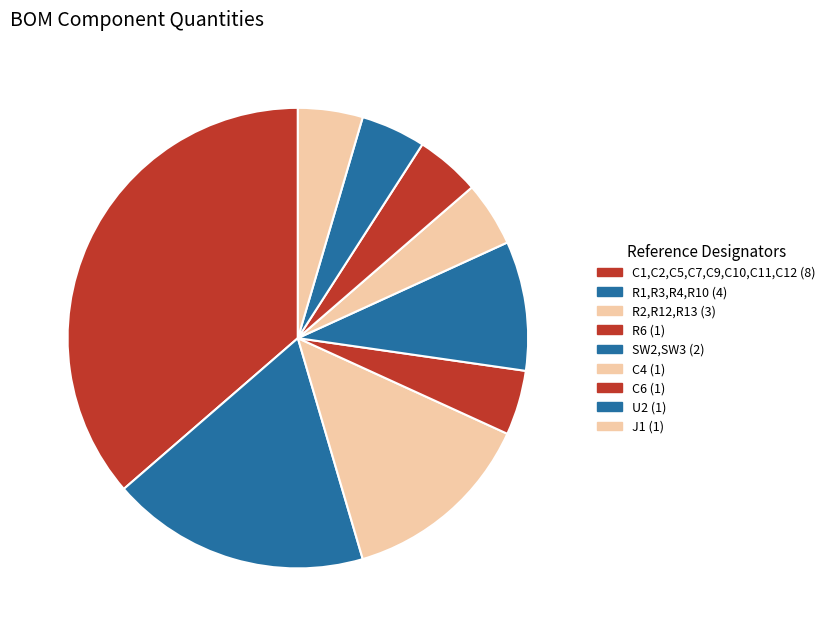

Is C4 the majority of the pie?

No